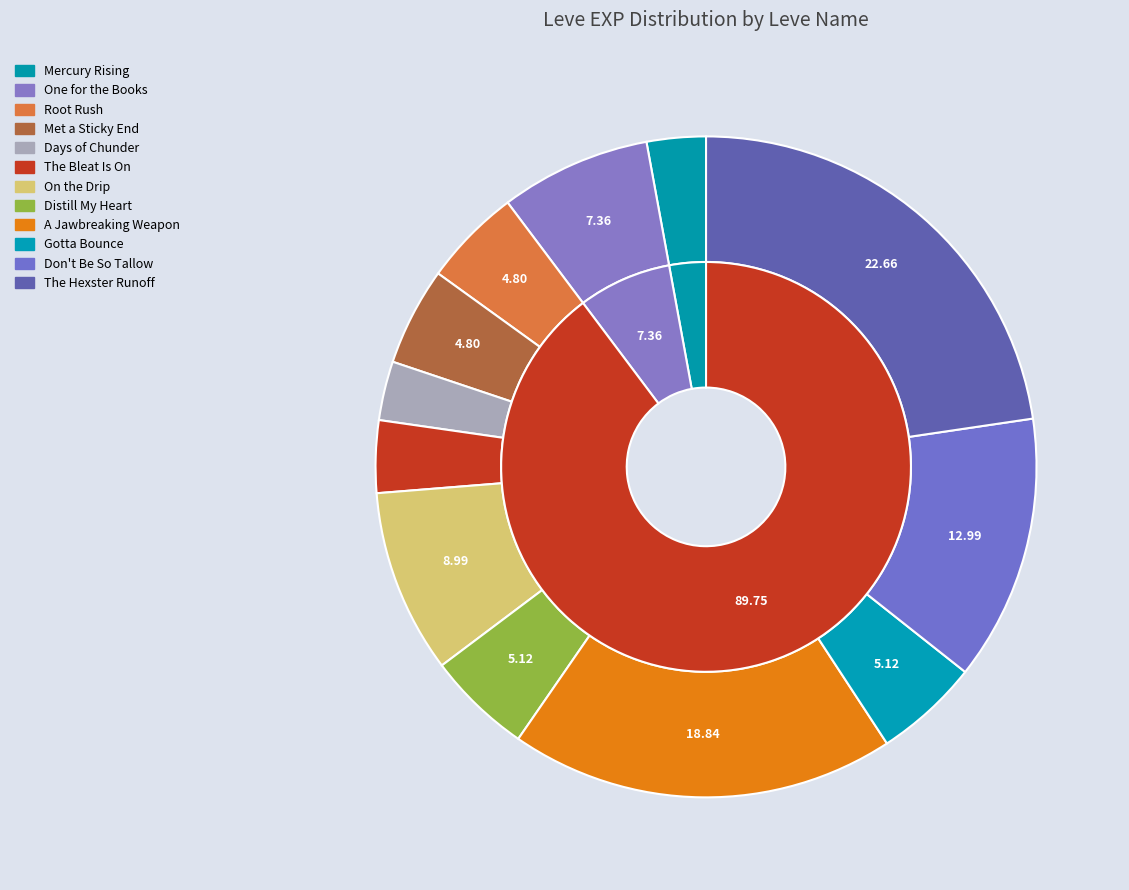

Combined, what portion of the pie is A Jawbreaking Weapon and One for the Books?

26.2%